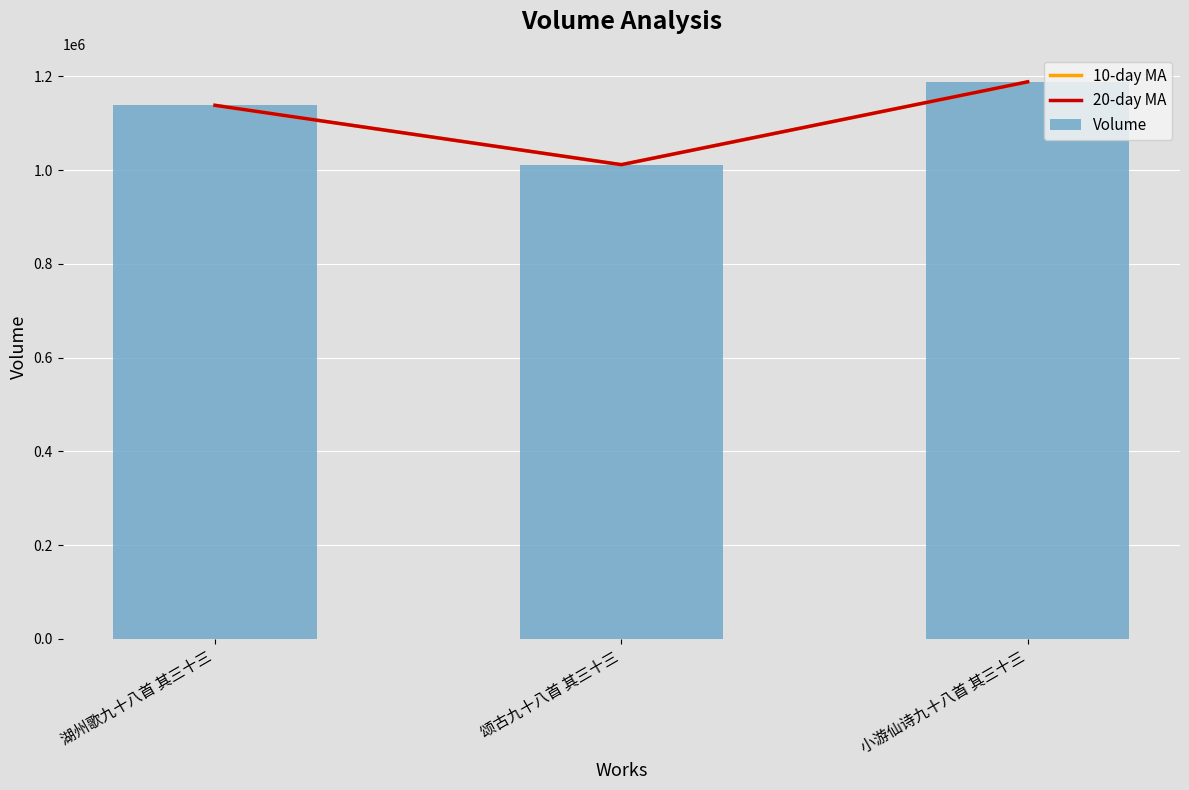

The Volume series shows 2117144 at 小游仙诗九十八首 其三十三. True or false?

False